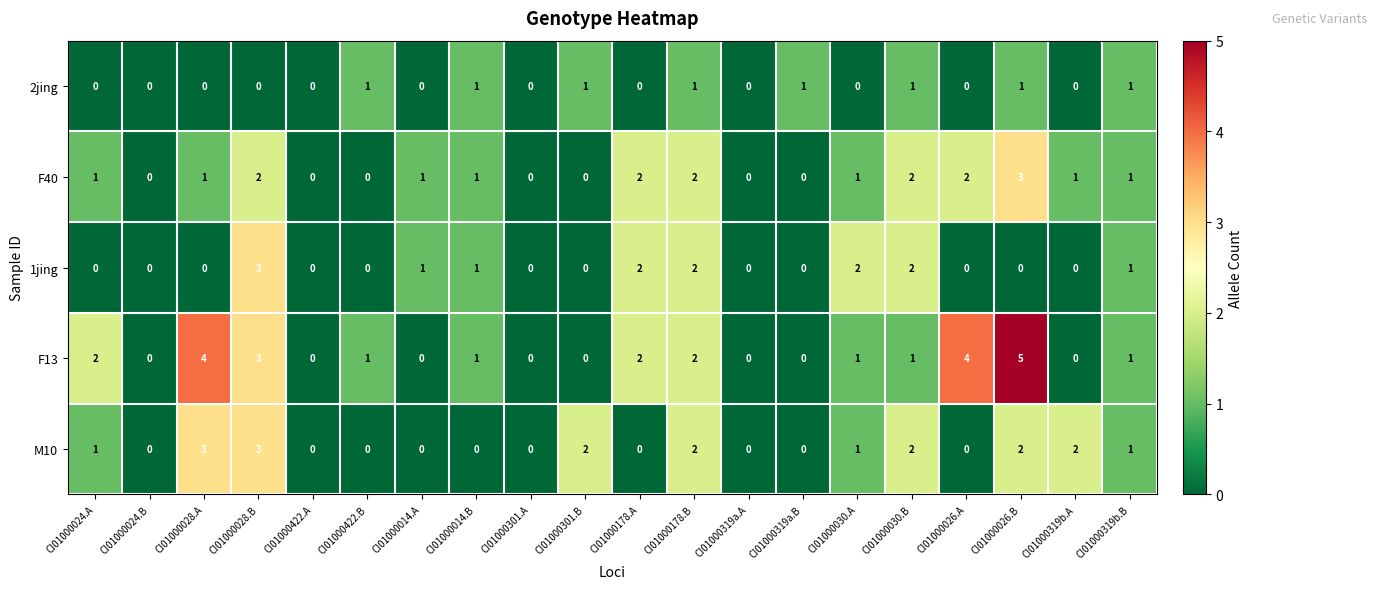

The M10 series shows 2 at CI01000319b.B. True or false?

False